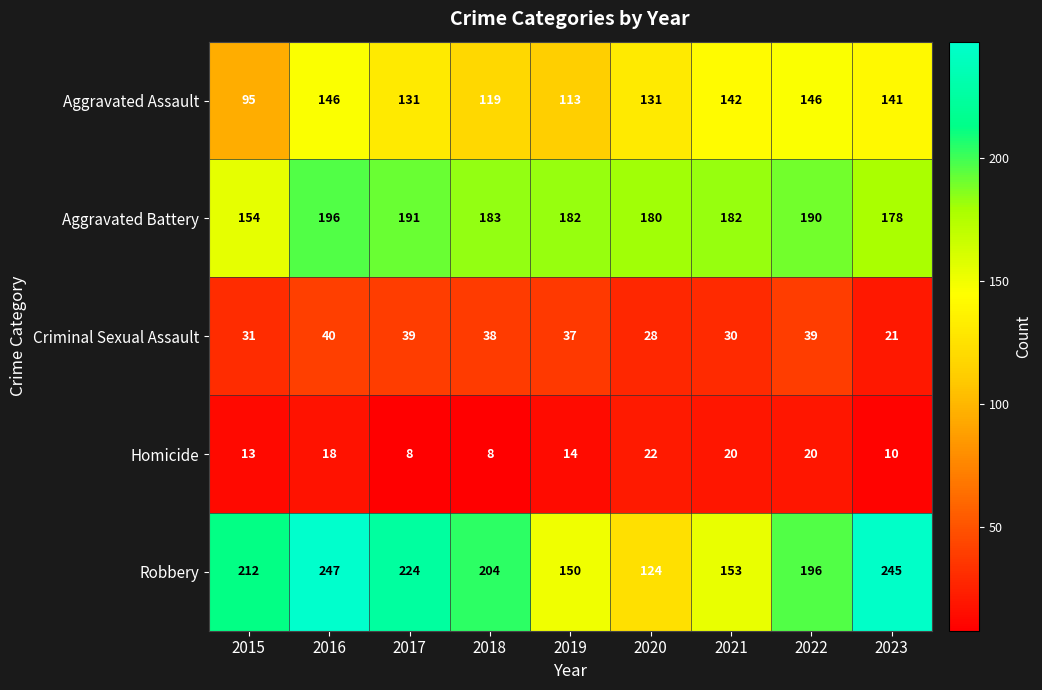

What value does the Aggravated Battery series have at 2023?

178